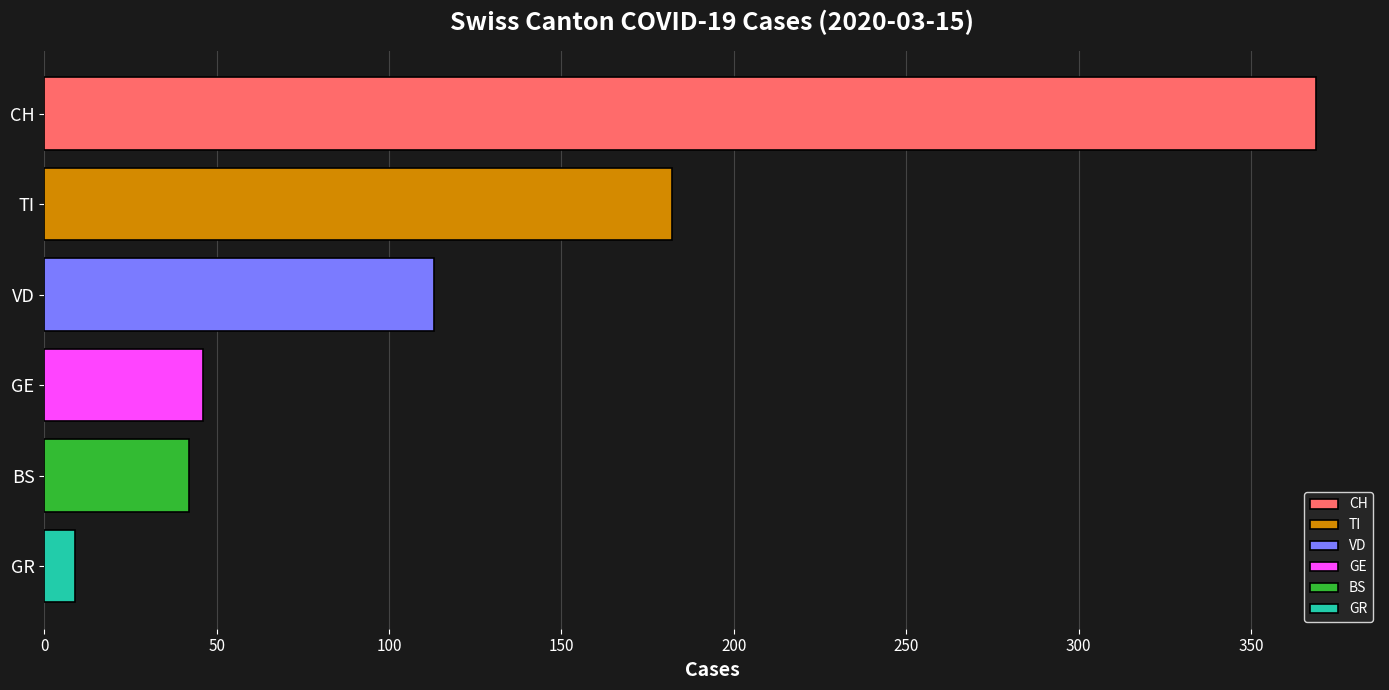

What is the value of the 4th bar from the top?

46